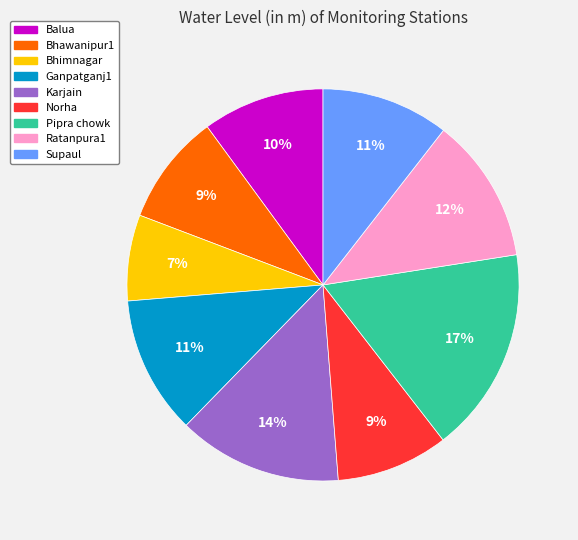

Is Balua the majority of the pie?

No